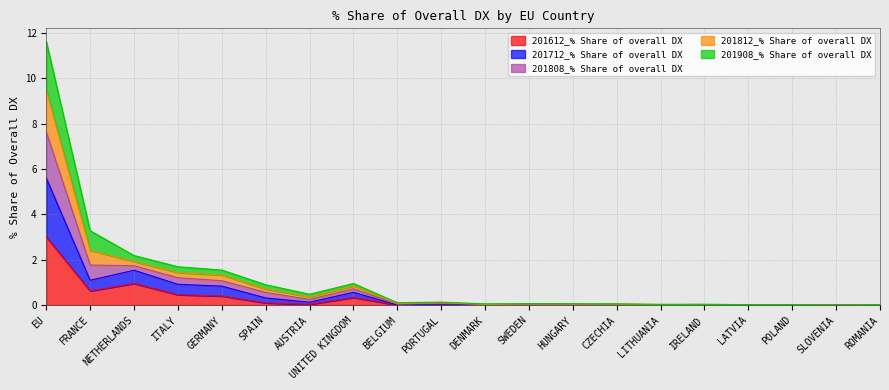

Does the chart display data point markers on the line(s)?

No